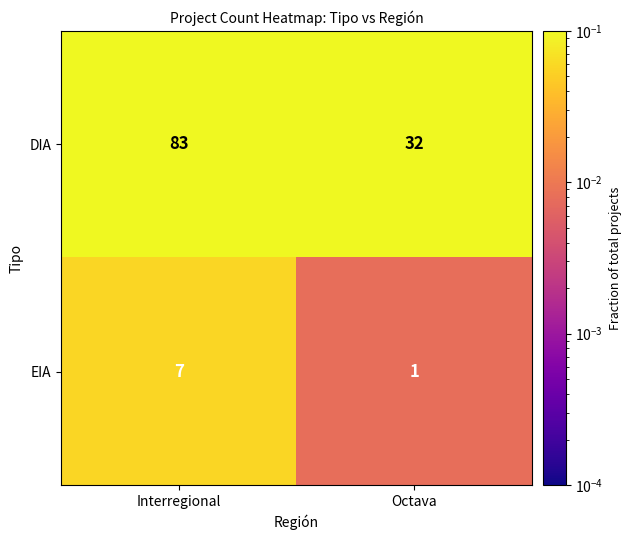

At which category is the sum across all series the highest?

Interregional